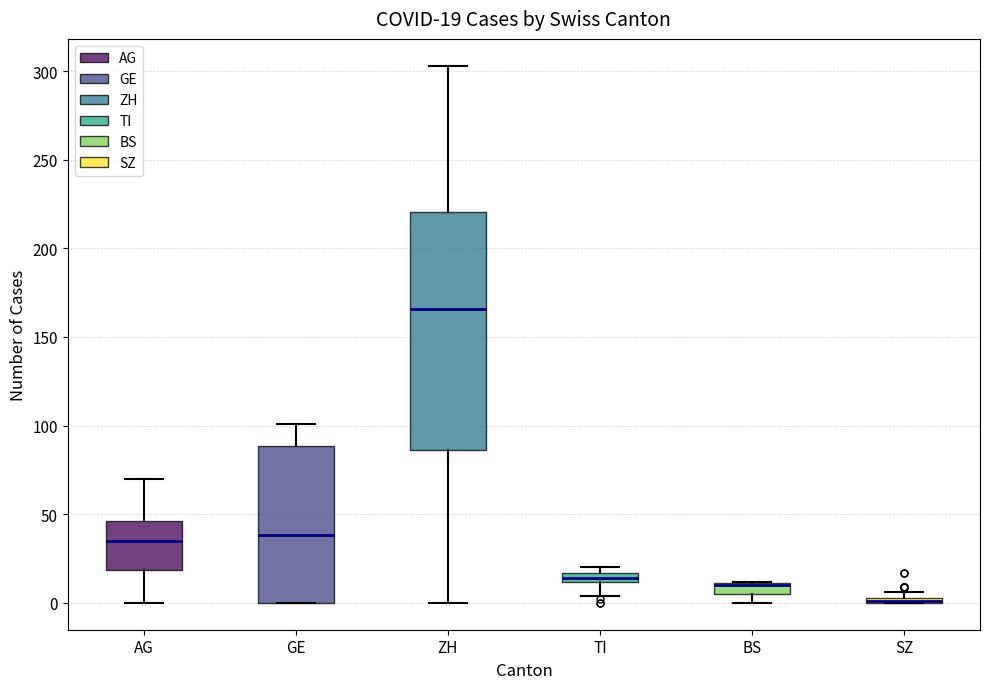

Comparing the boxes themselves (not the whiskers), which one is the tallest?

ZH